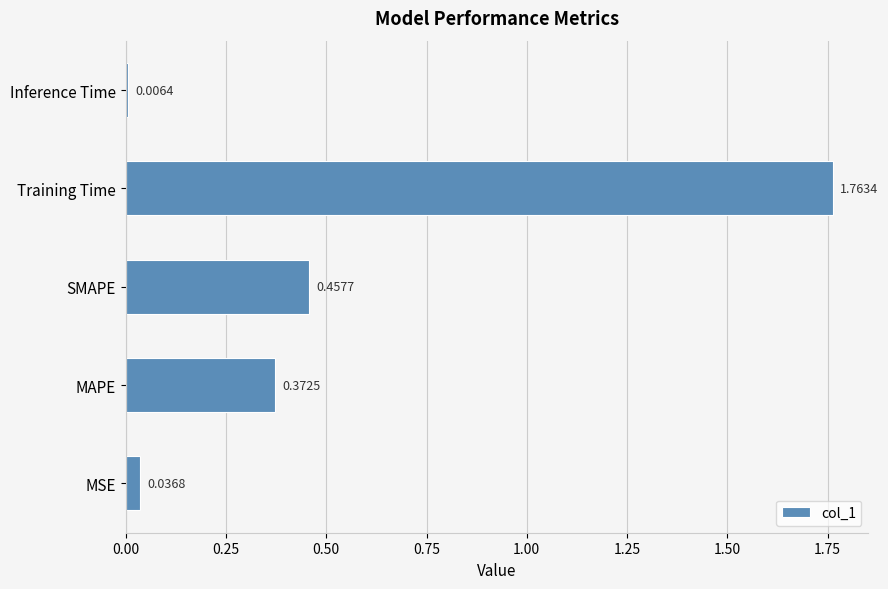

Where is the data nearest to the value 0?

Inference Time